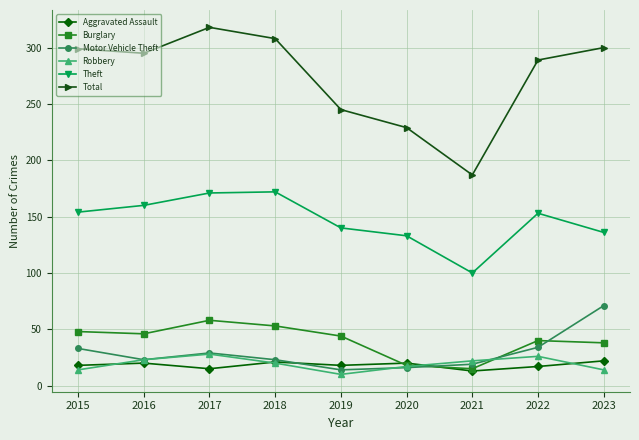

What is the value of the Aggravated Assault point at the 3rd from the left?

15